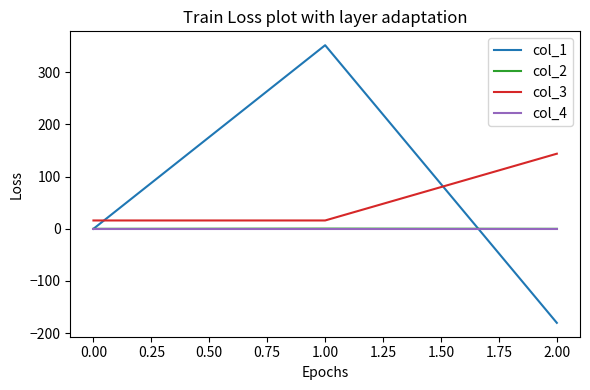

How many lines are shown in the chart?

4